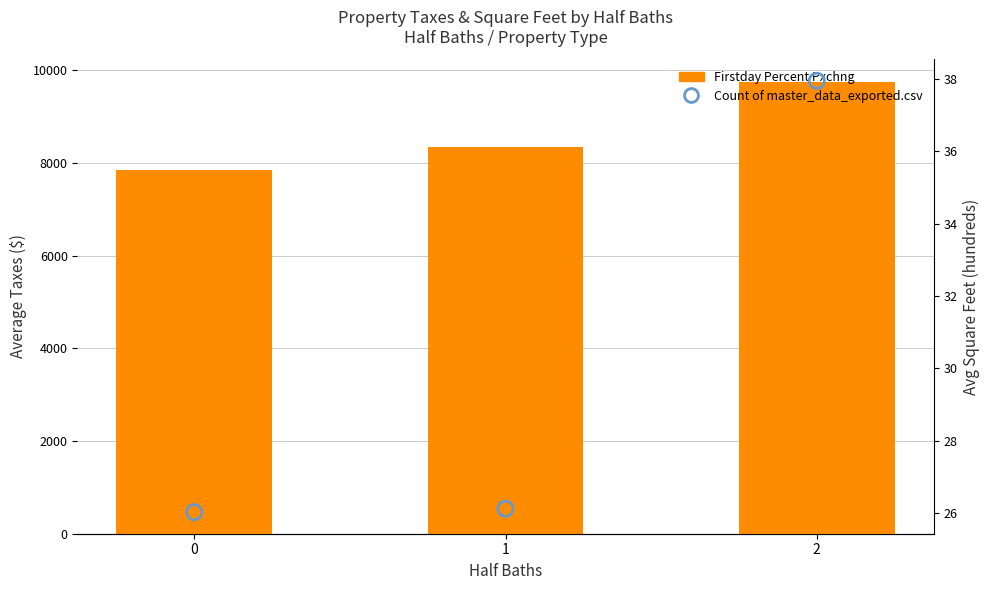

Which series has the largest total across all categories?

Firstday Percent Pxchng